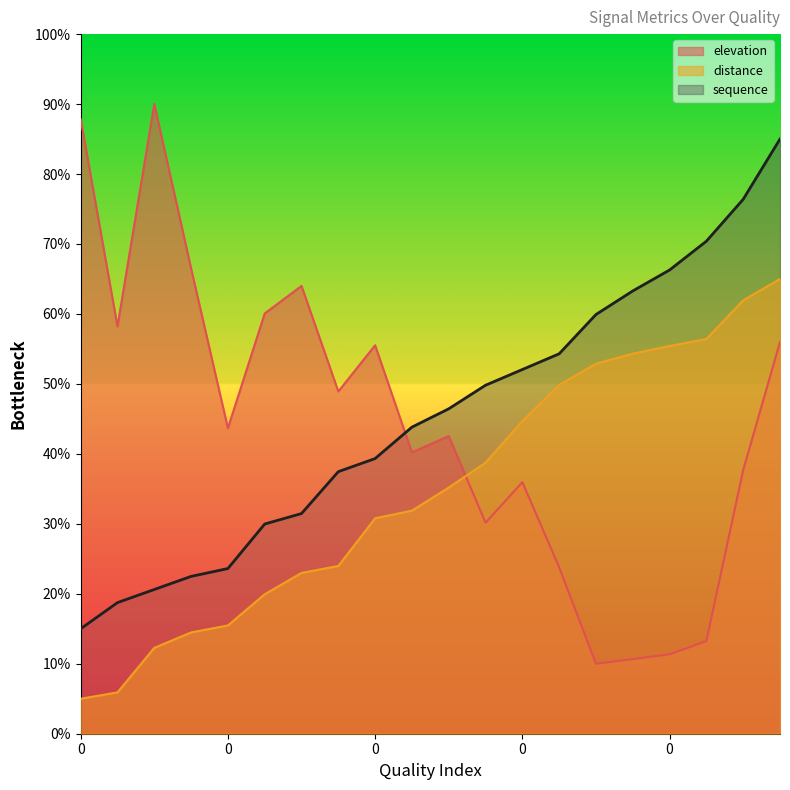

Does the chart display data point markers on the line(s)?

No